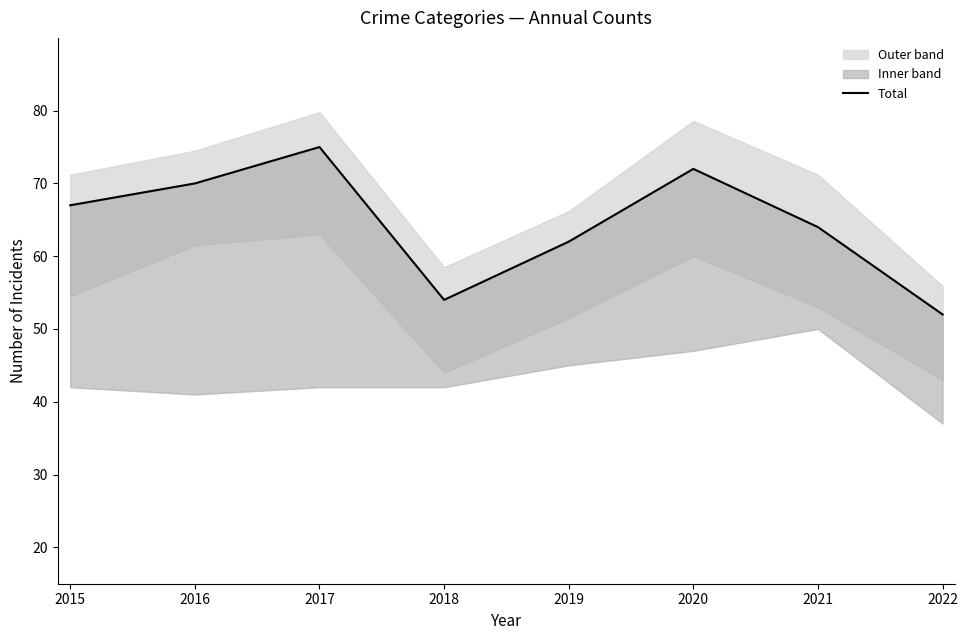

List the labels in order of value, smallest first.

2022, 2018, 2019, 2021, 2015, 2016, 2020, 2017